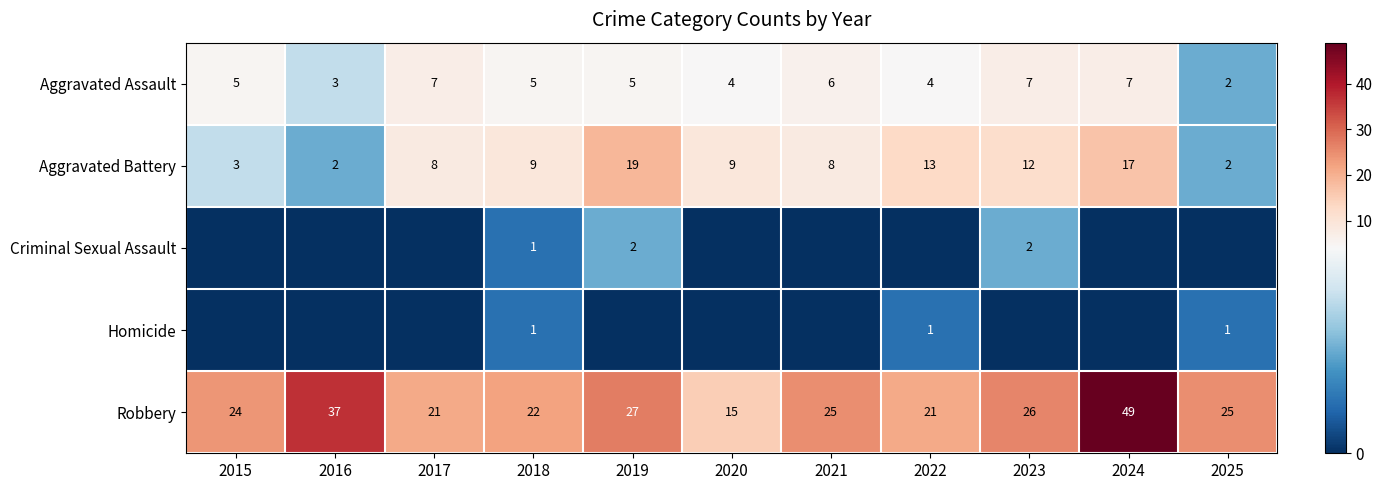

What is the difference between the maximum and second lowest values in the Aggravated Assault series?

4